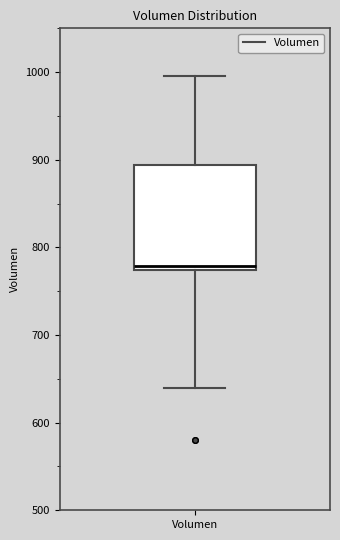

Where does the lower whisker of the box for Volumen end on the y-axis? The values are not printed on the chart, so give them approximately, as read against the axis.

640